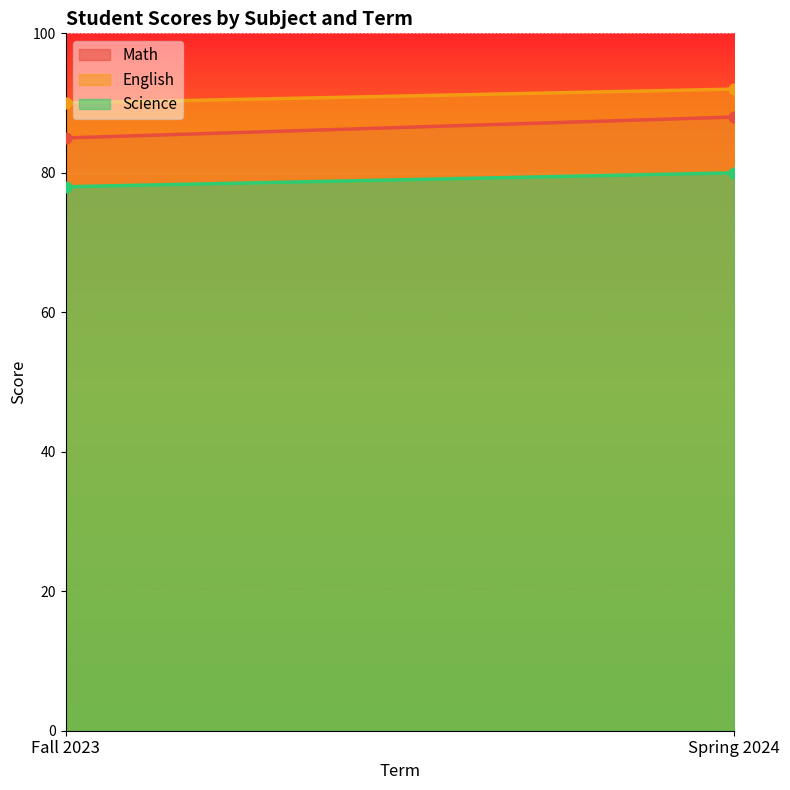

Which series contains the highest Y value?

English